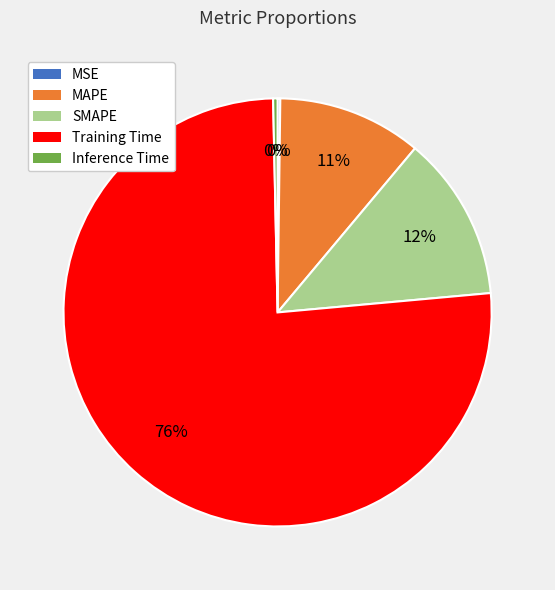

What is the largest slice in the pie chart?

Training Time